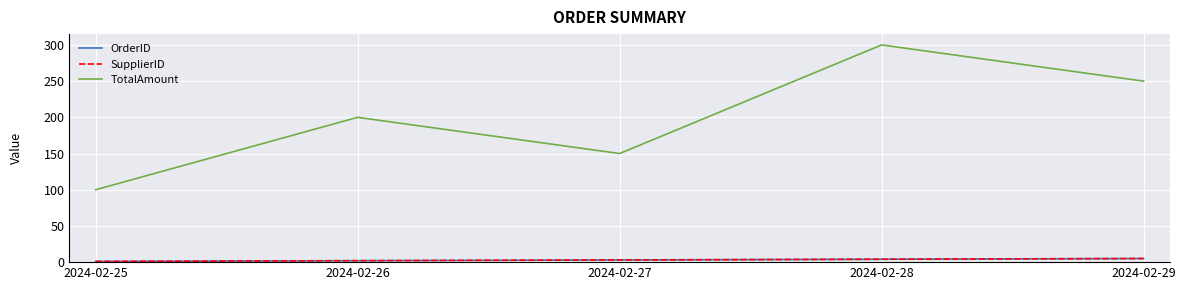

Is this an area chart (filled region under the line)?

No